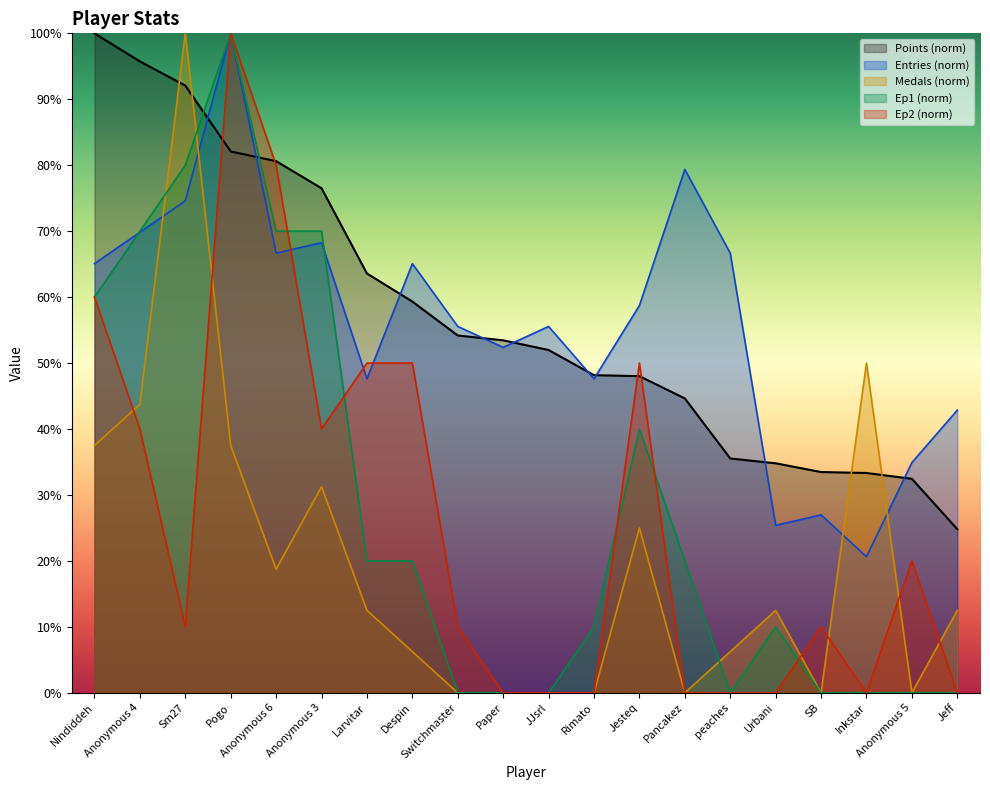

What is the maximum value shown in the chart?

100.0